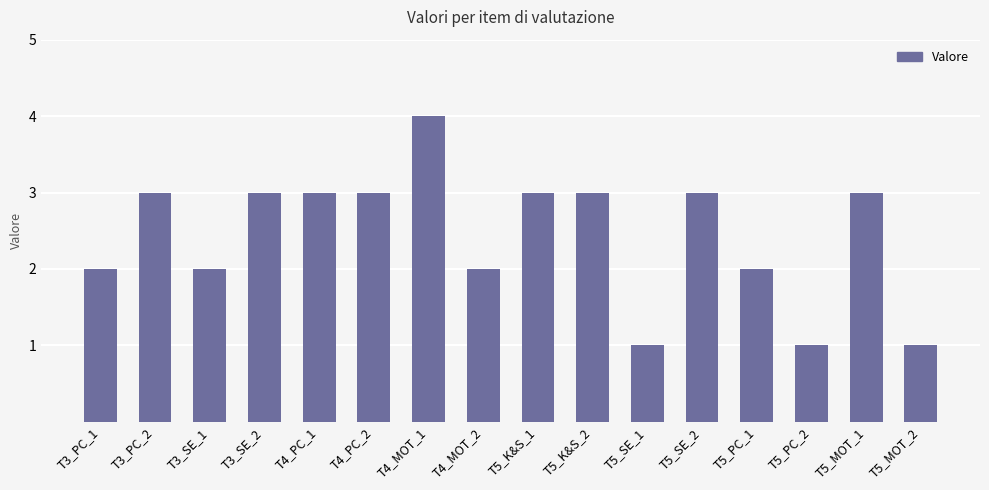

Which label corresponds to the largest value in the chart?

T4_MOT_1